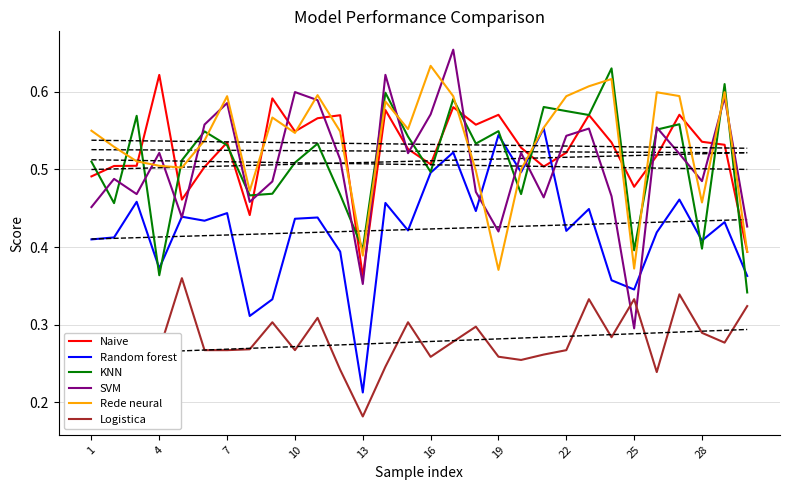

Where is the first local maximum for Rede neural?

7